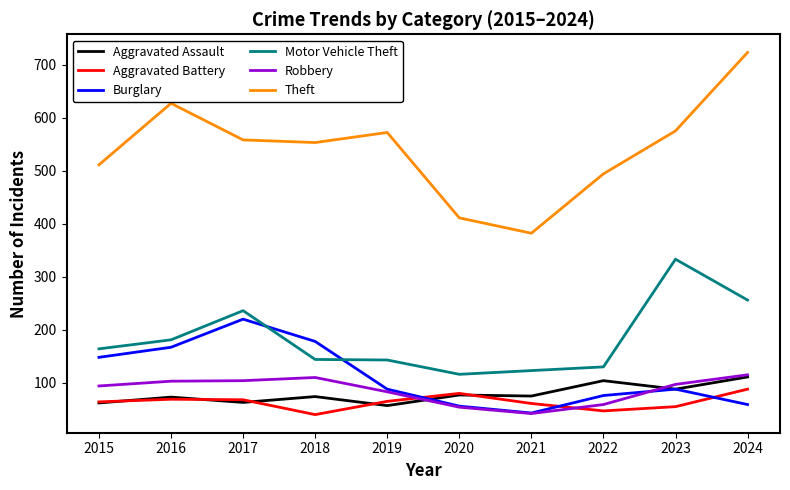

Which series has the widest spread of values?

Theft